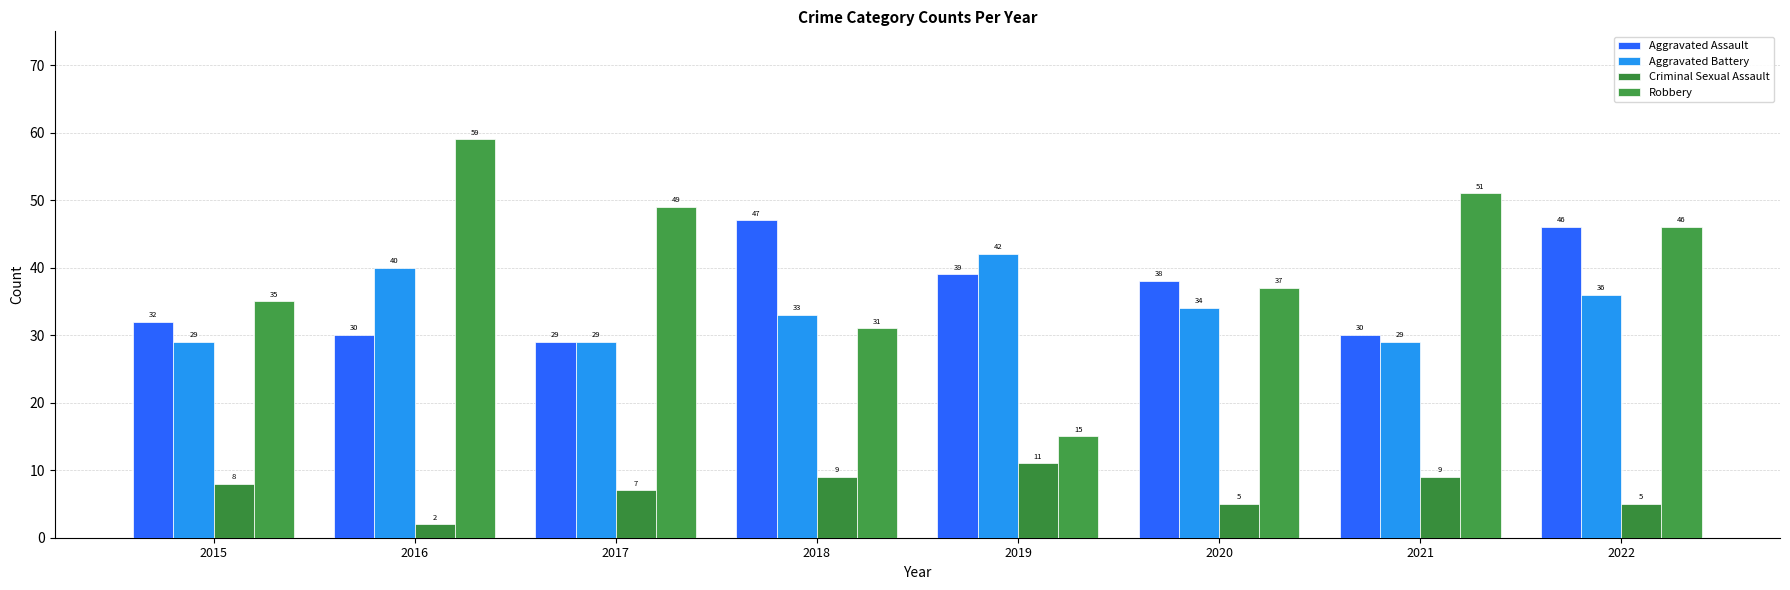

Reading left to right, transcribe all the data shown in this chart.

Aggravated Assault: 32	30	29	47	39	38	30	46
Aggravated Battery: 29	40	29	33	42	34	29	36
Criminal Sexual Assault: 8	2	7	9	11	5	9	5
Robbery: 35	59	49	31	15	37	51	46